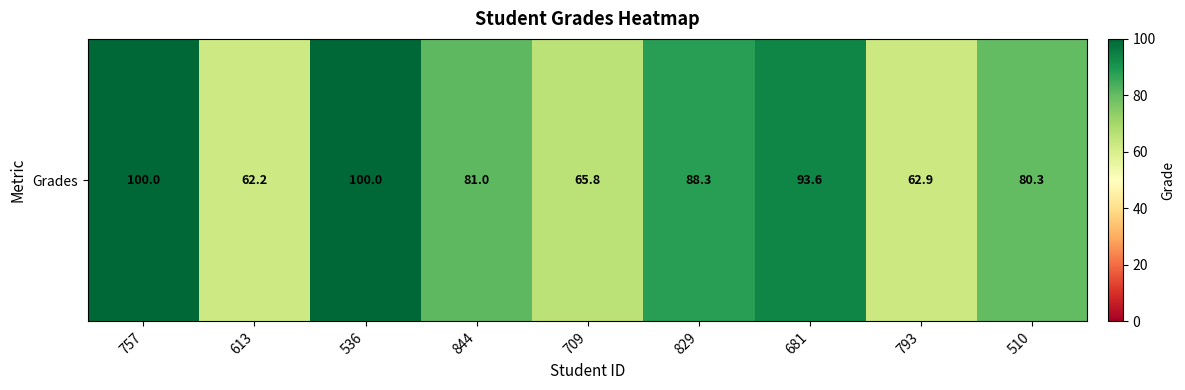

Reading right to left, list all the values displayed in this chart.

80.3	62.9	93.6	88.3	65.8	81.0	100.0	62.2	100.0